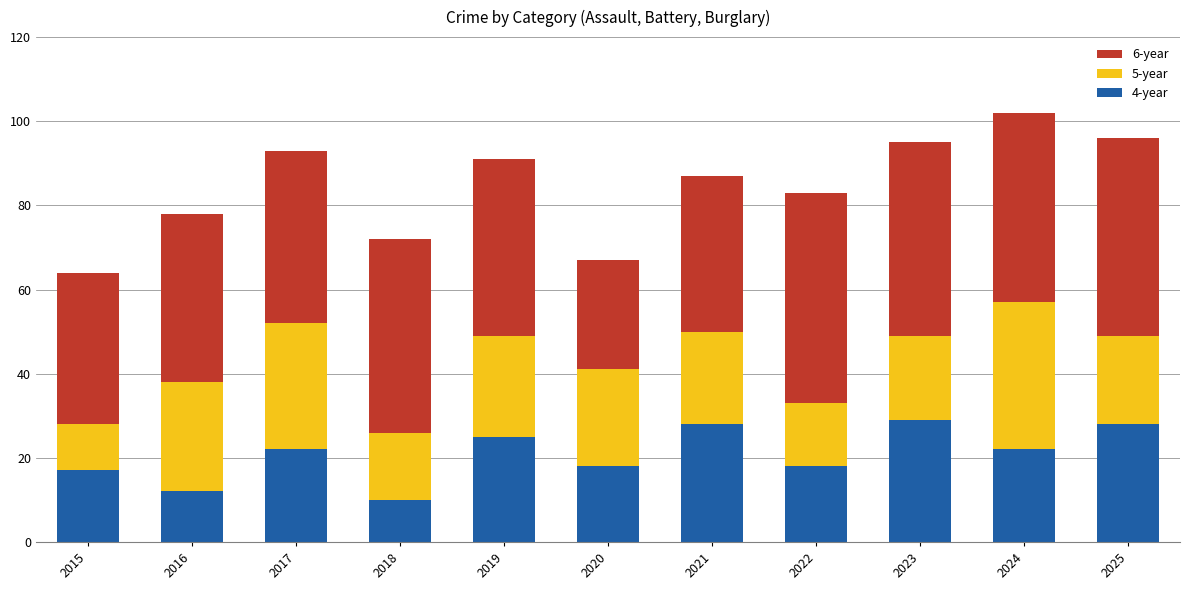

What is the highest value of the 4-year series?

29